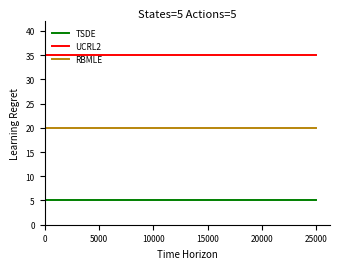

Which series has the largest range (max minus min)?

UCRL2